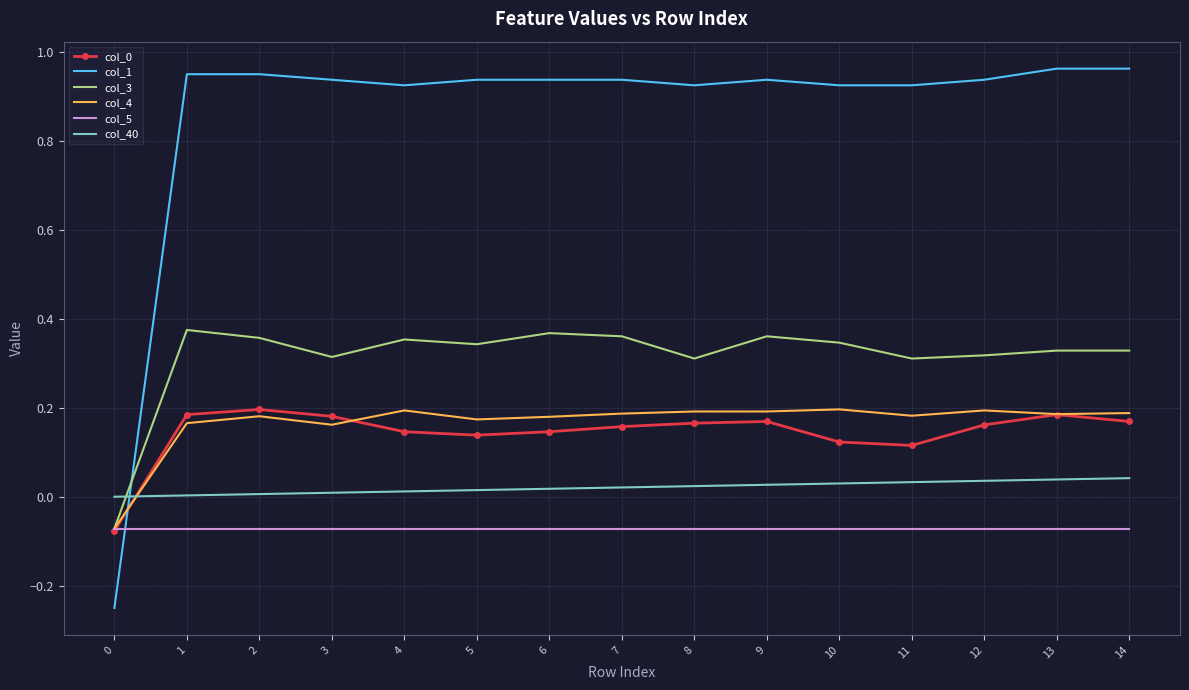

Which series has the widest spread of values?

col_1